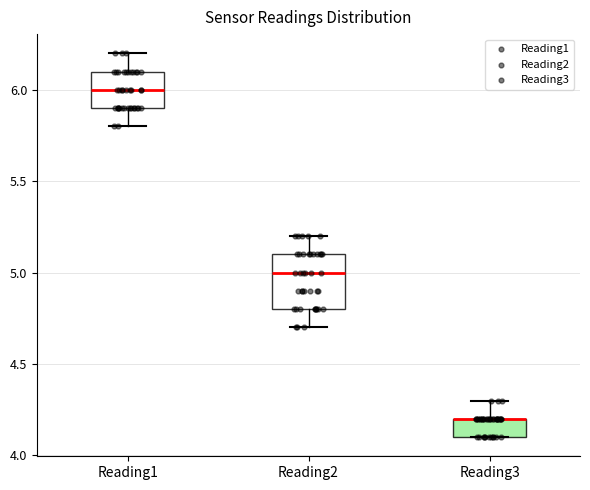

Comparing the boxes themselves (not the whiskers), which one is the tallest?

Reading2